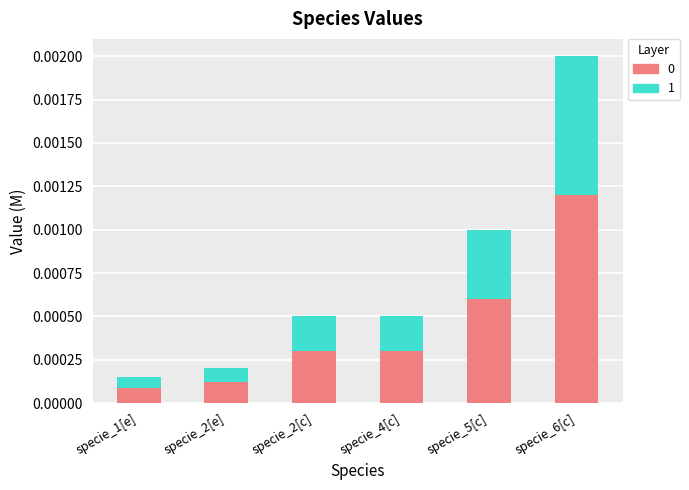

At how many categories does at least one series exceed 0?

6